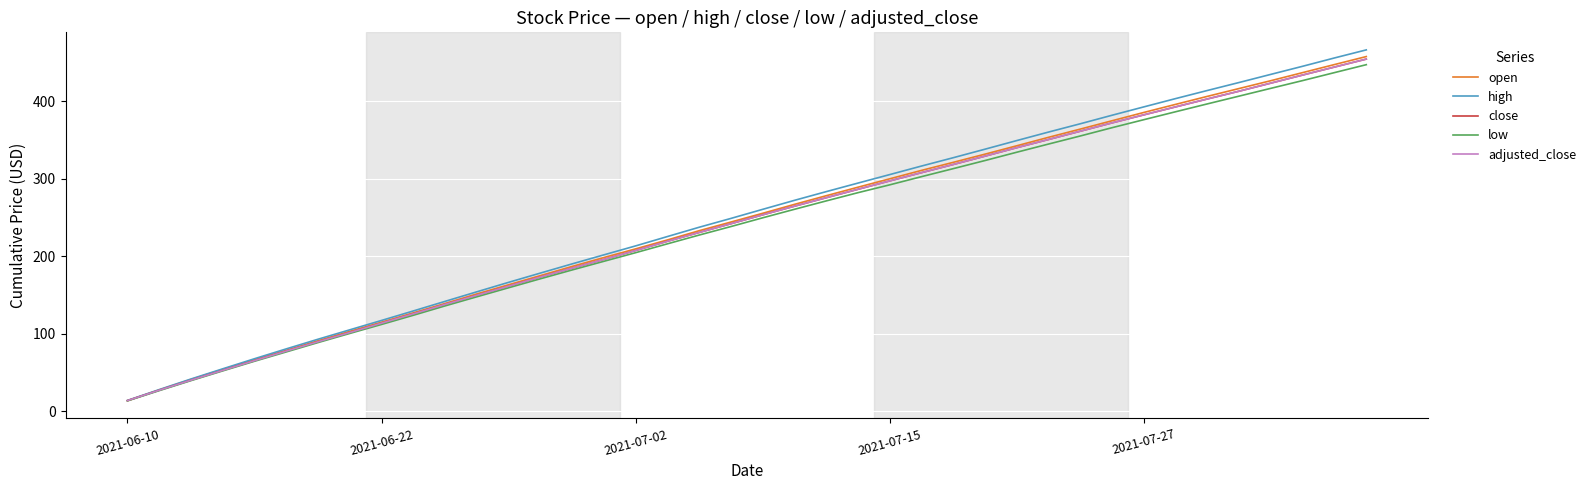

True or false: close and high cross at least once.

False